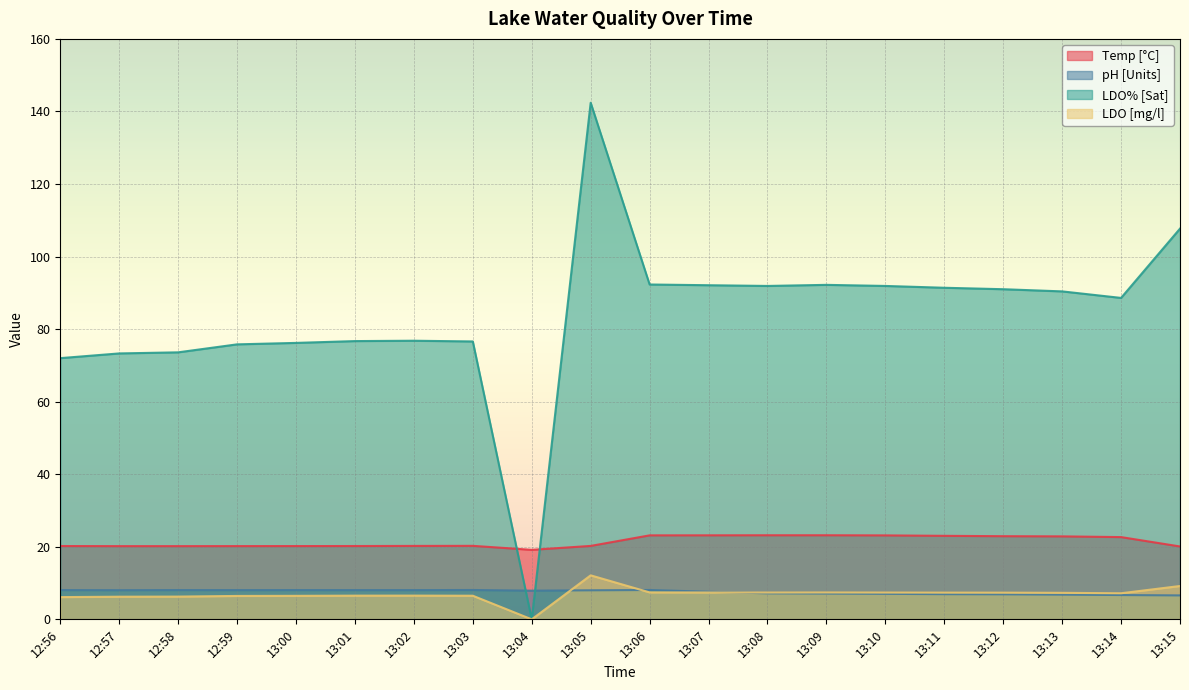

How many interior local peaks does the LDO% [Sat] series have?

3